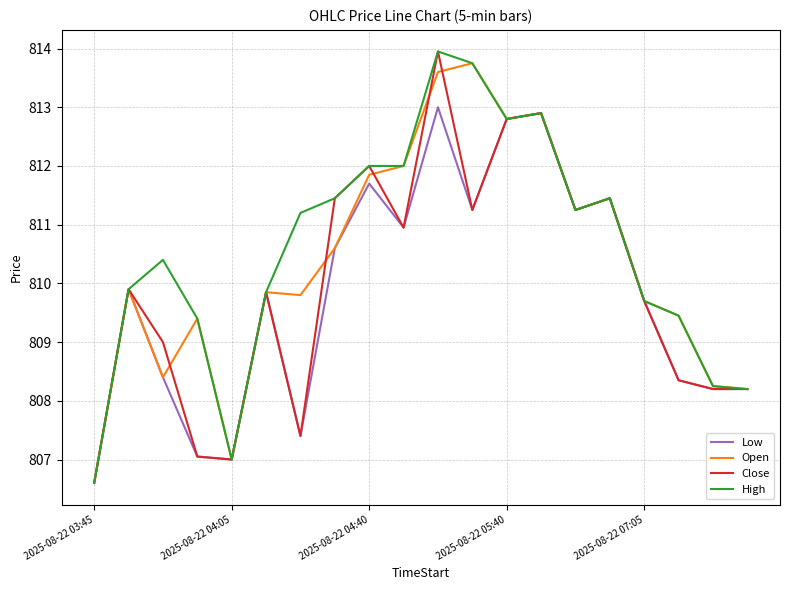

What is the highest value of the Low series?

813.0